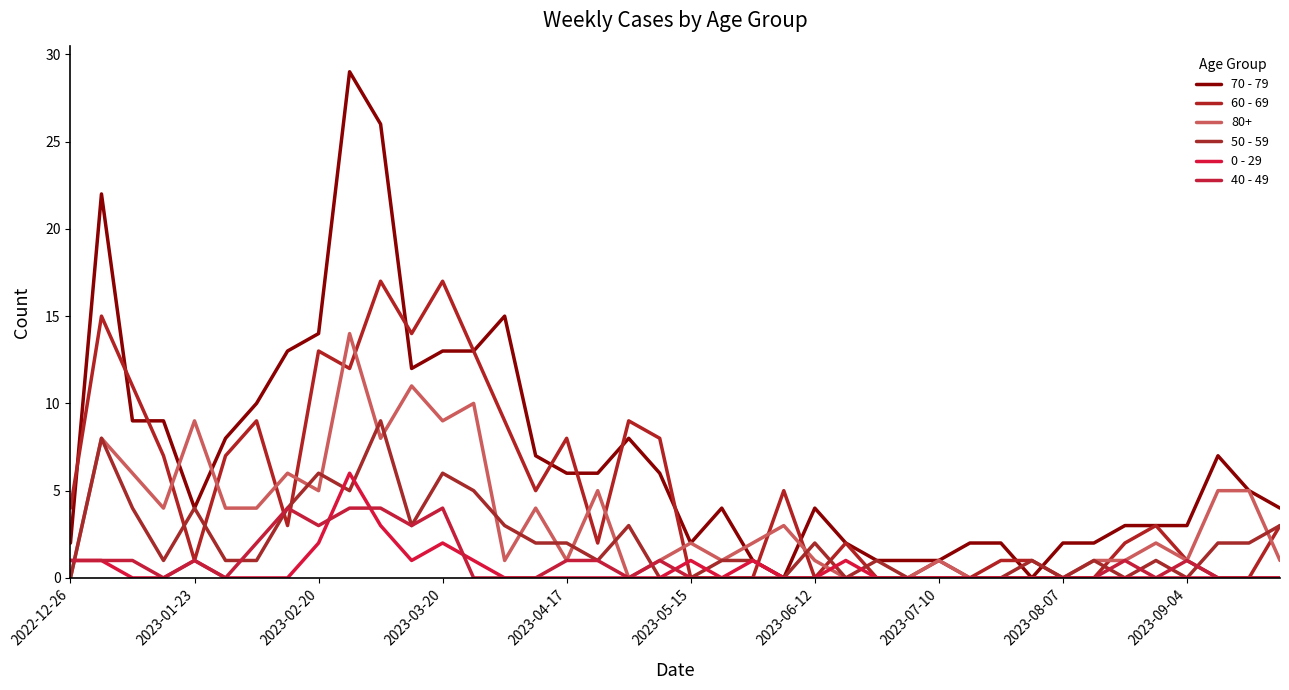

Does the chart display data point markers on the line(s)?

No